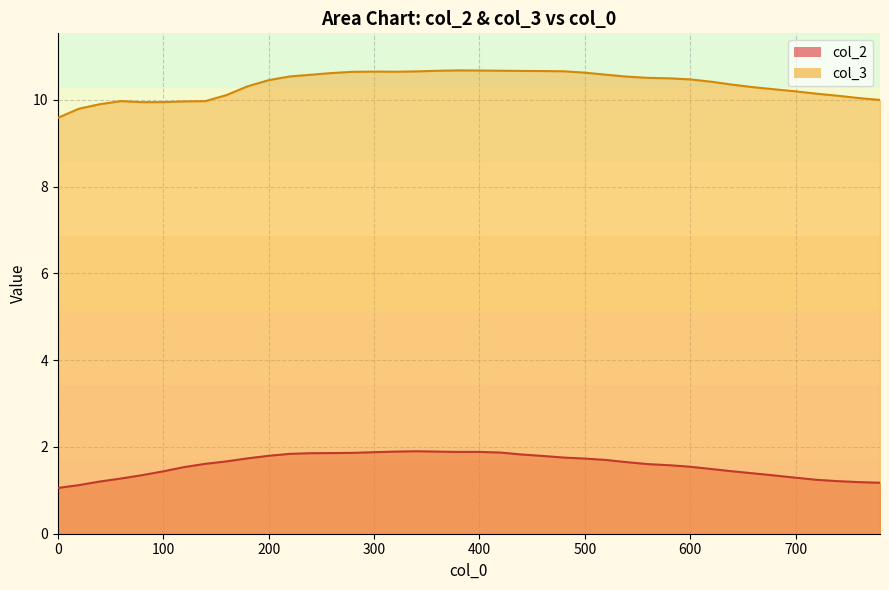

True or false: col_2 has a value of 1.8 at 480.

True